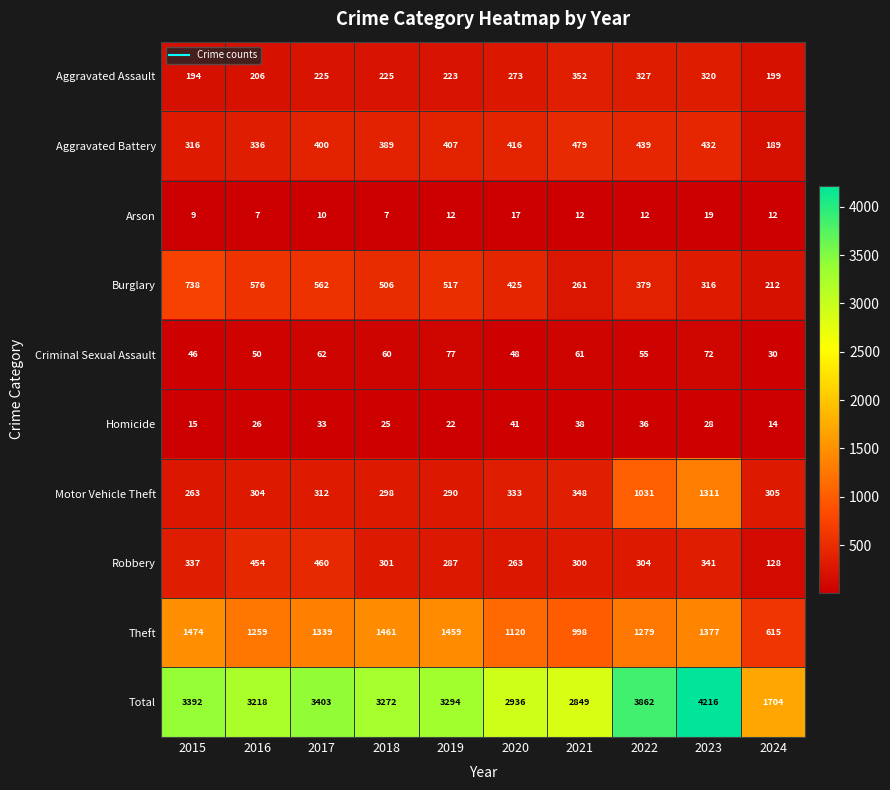

What value does the Criminal Sexual Assault series have at 2024, to the nearest 5?

30